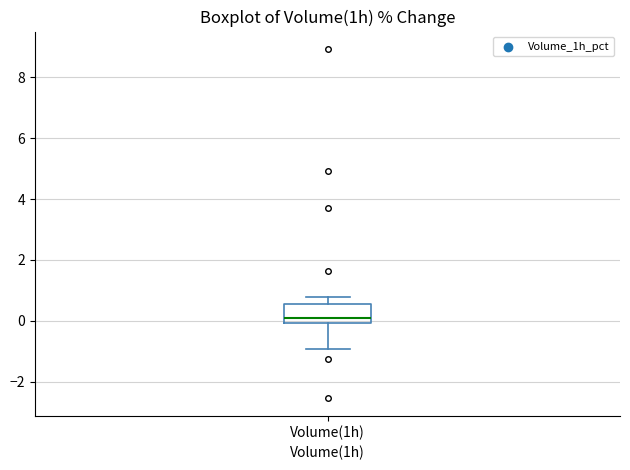

Read this box plot against the y-axis: the position of the median line, the range covered by the box, and the ends of both whiskers. The values are not printed on the chart, so give them approximately, as read against the axis.

median 0.2, box 0.0 to 0.6, whiskers -1.0 to 0.8